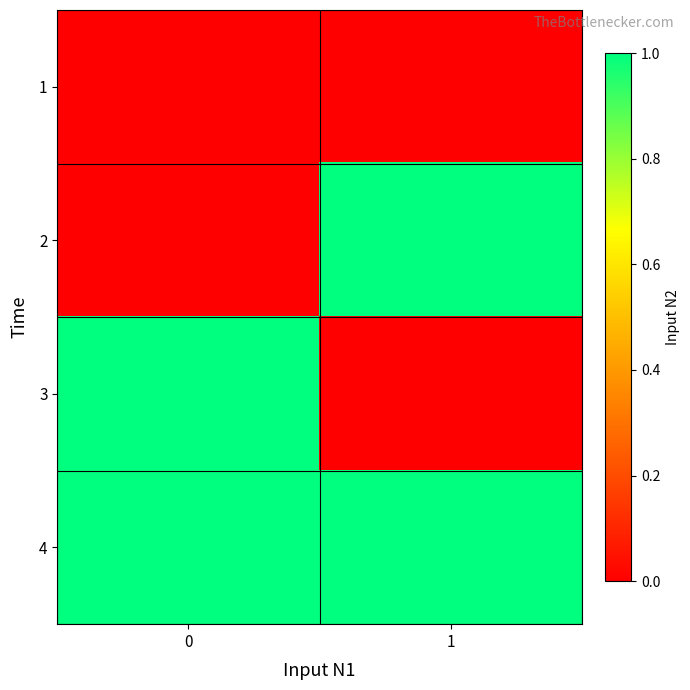

At how many categories does at least one series exceed 0?

2